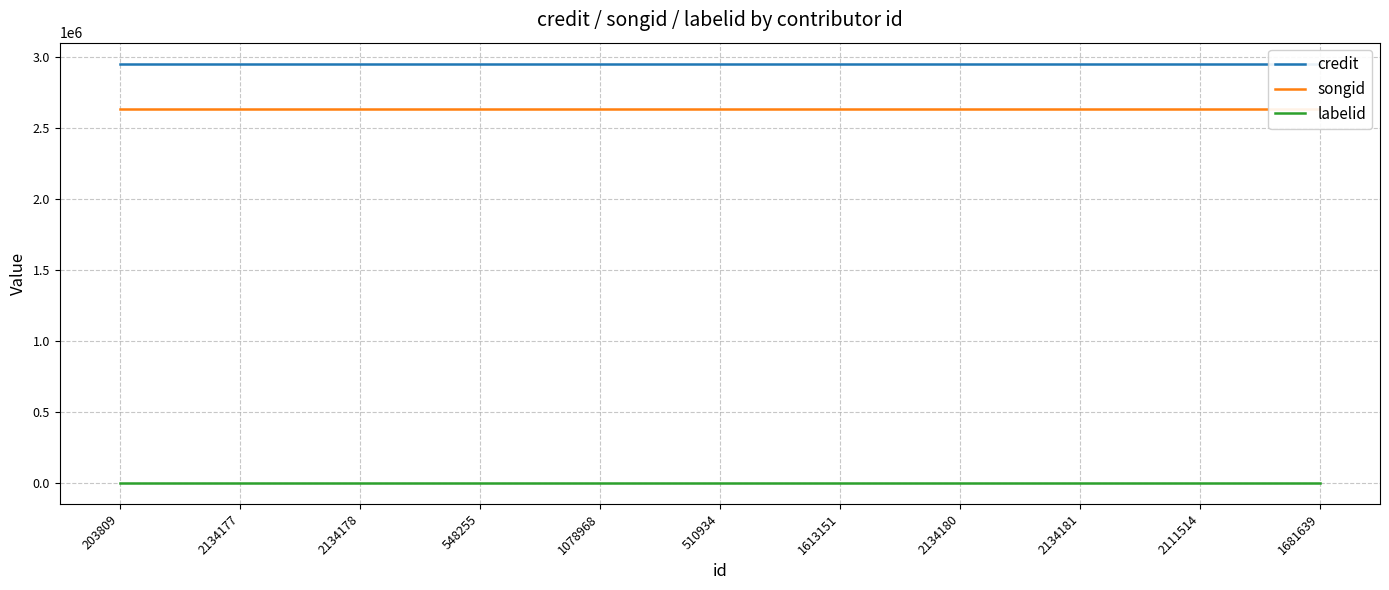

True or false: credit and songid cross at least once.

False